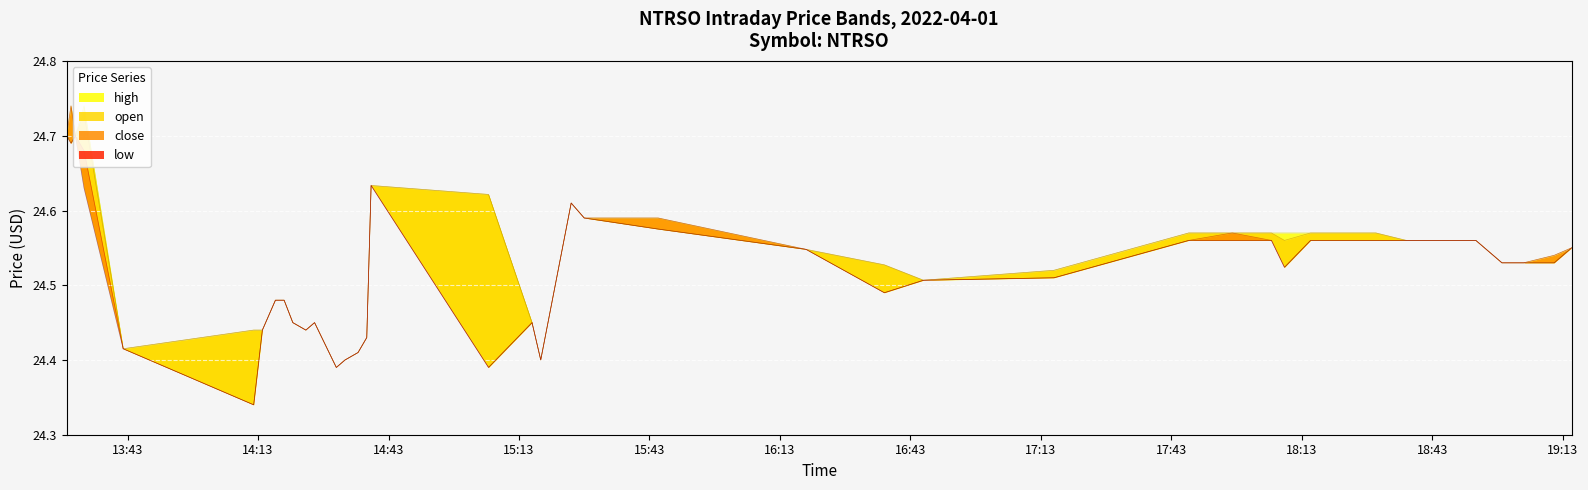

At which category does low reach its first local peak?

2022-04-01 13:31